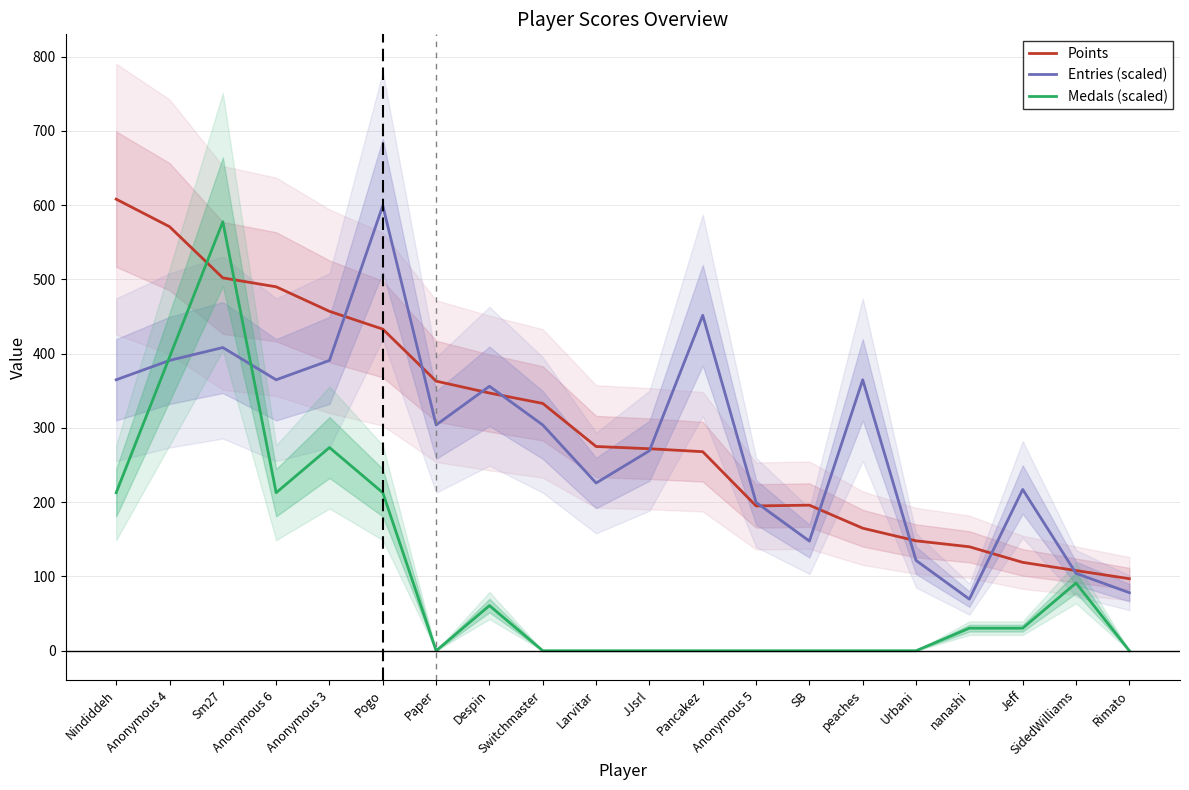

After their last crossing, which series has the higher values: Entries (scaled) or Points?

Points